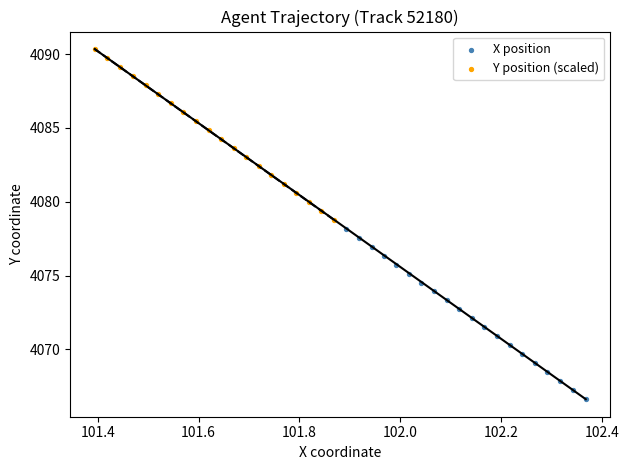

Which series reaches the minimum Y coordinate?

X position